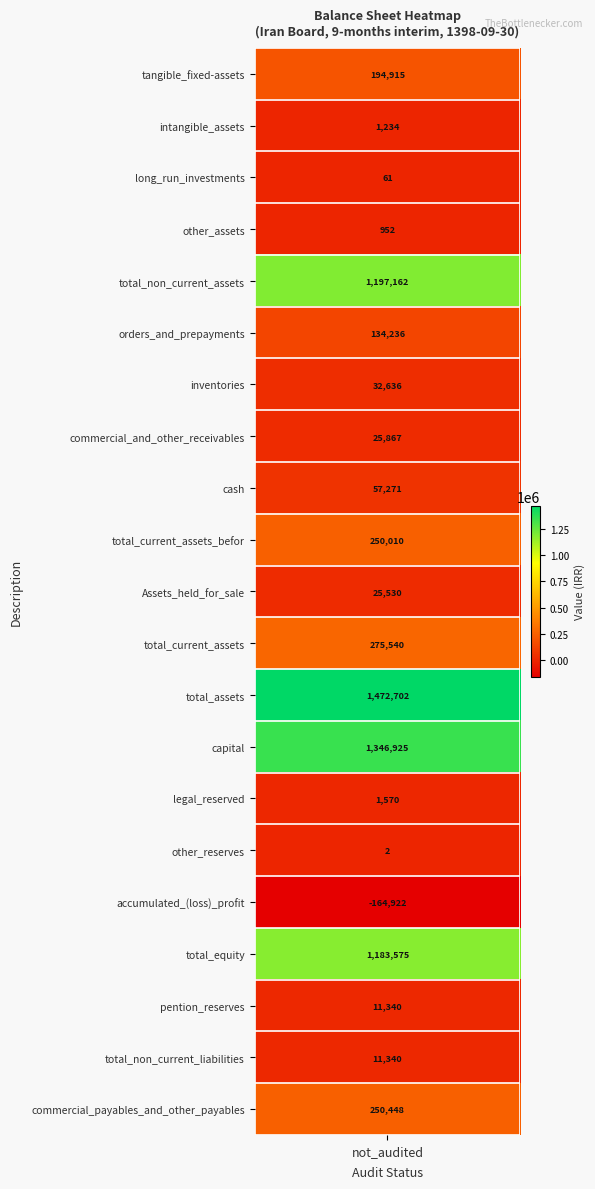

List the labels in order of value, smallest first.

accumulated_(loss)_profit, other_reserves, long_run_investments, other_assets, intangible_assets, legal_reserved, pention_reserves, total_non_current_liabilities, Assets_held_for_sale, commercial_and_other_receivables, inventories, cash, orders_and_prepayments, tangible_fixed-assets, total_current_assets_befor, commercial_payables_and_other_payables, total_current_assets, total_equity, total_non_current_assets, capital, total_assets